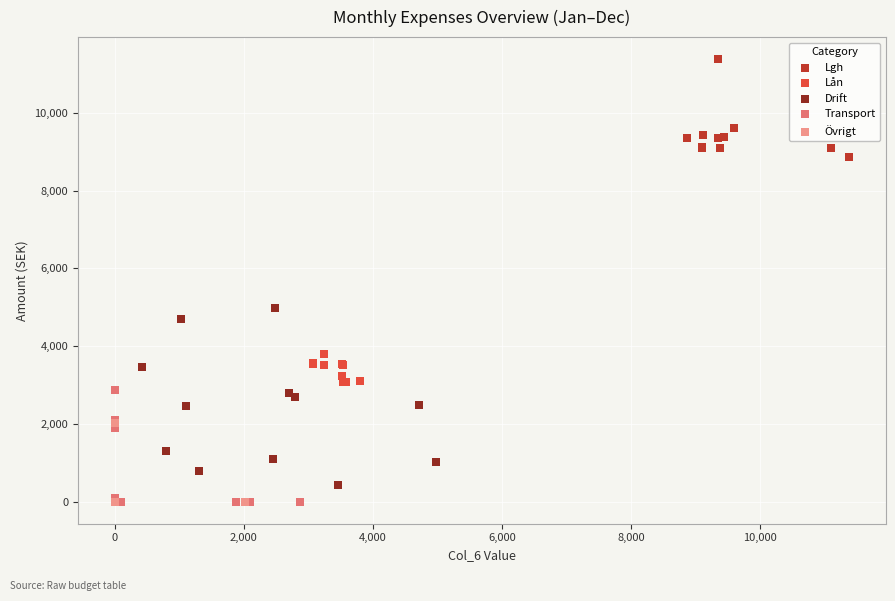

Which series has the widest spread of Y values?

Drift